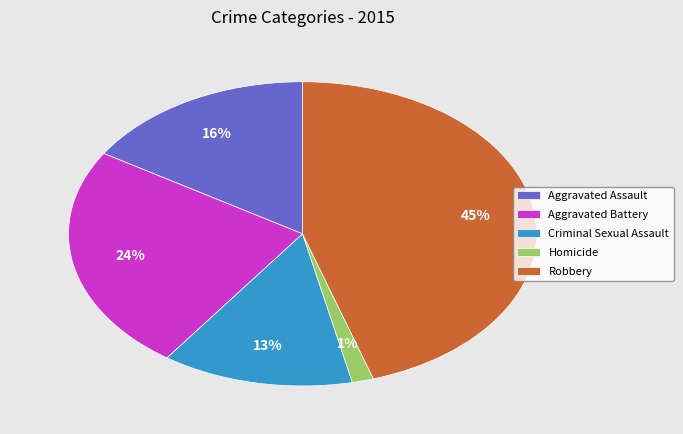

Between Homicide and Aggravated Assault, which is larger?

Aggravated Assault